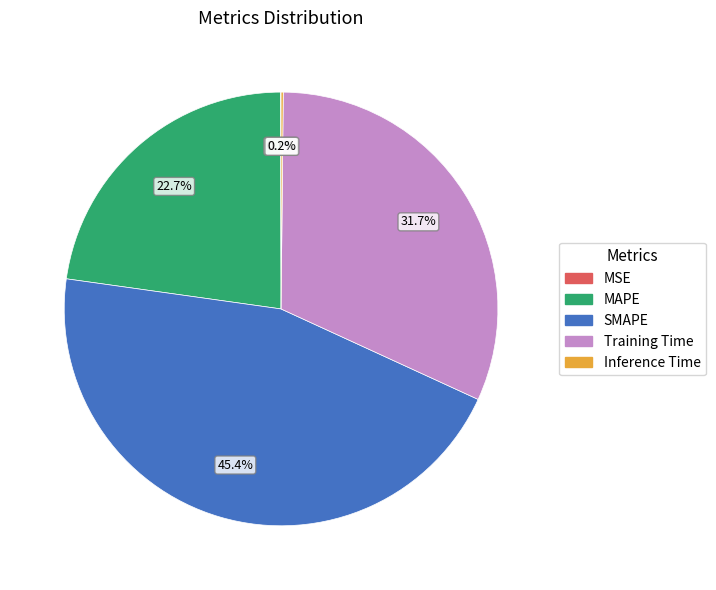

Which category has the biggest portion of the pie?

SMAPE